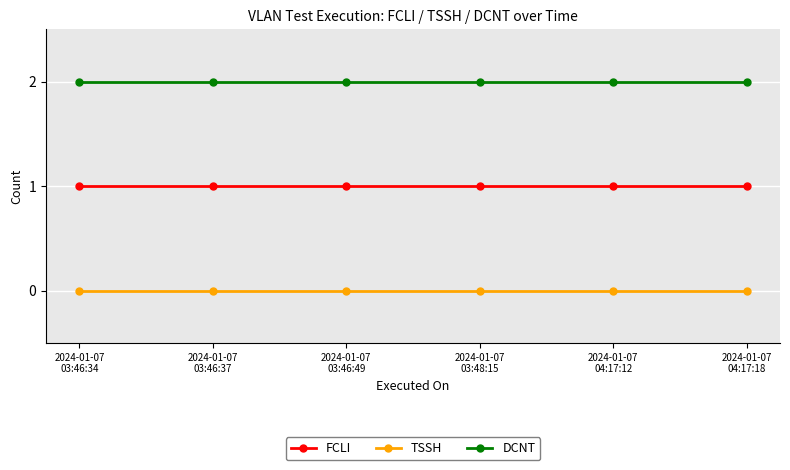

How many lines are shown in the chart?

3